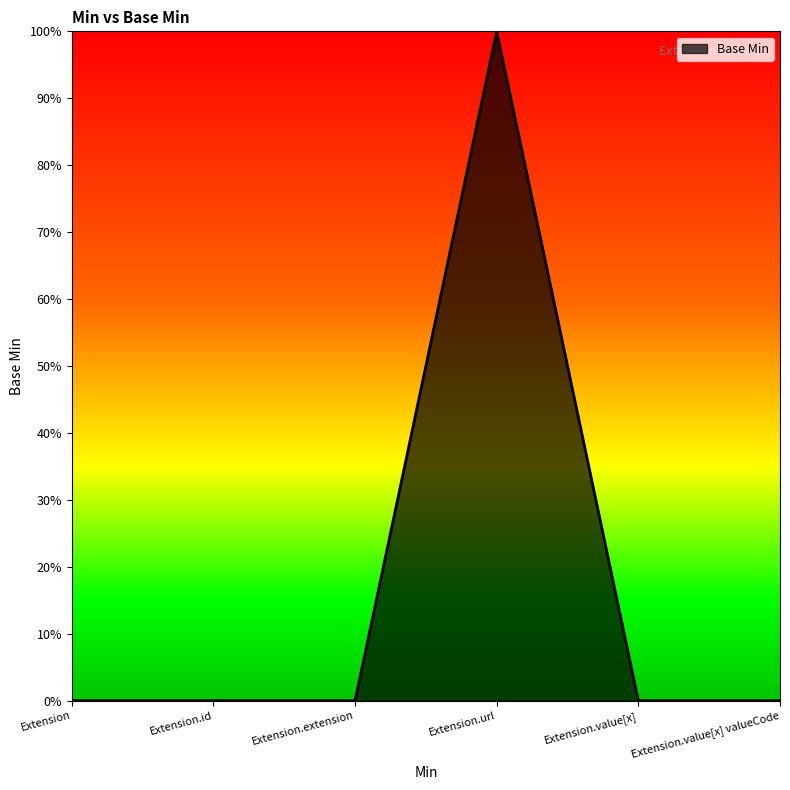

List the labels in order of value, largest first.

Extension.url, Extension, Extension.id, Extension.extension, Extension.value[x], Extension.value[x] valueCode